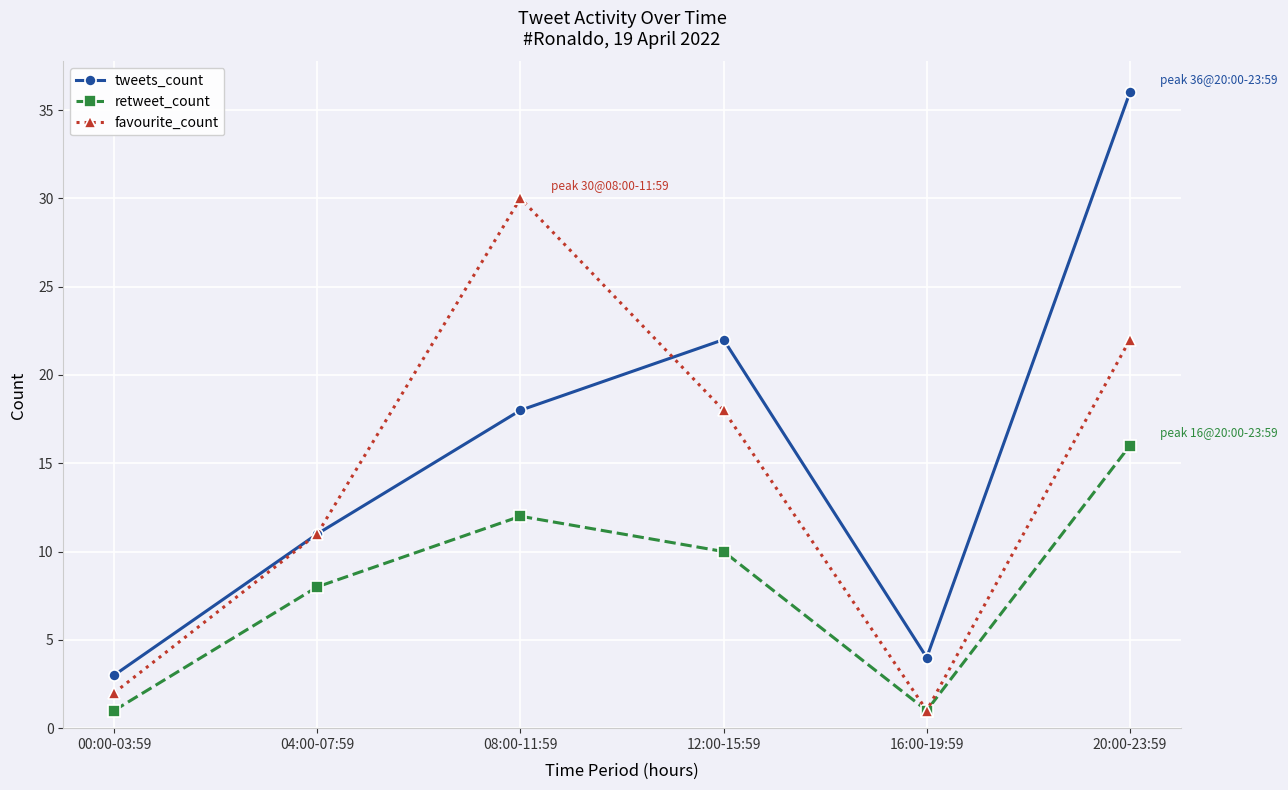

True or false: retweet_count and tweets_count intersect in this chart.

False